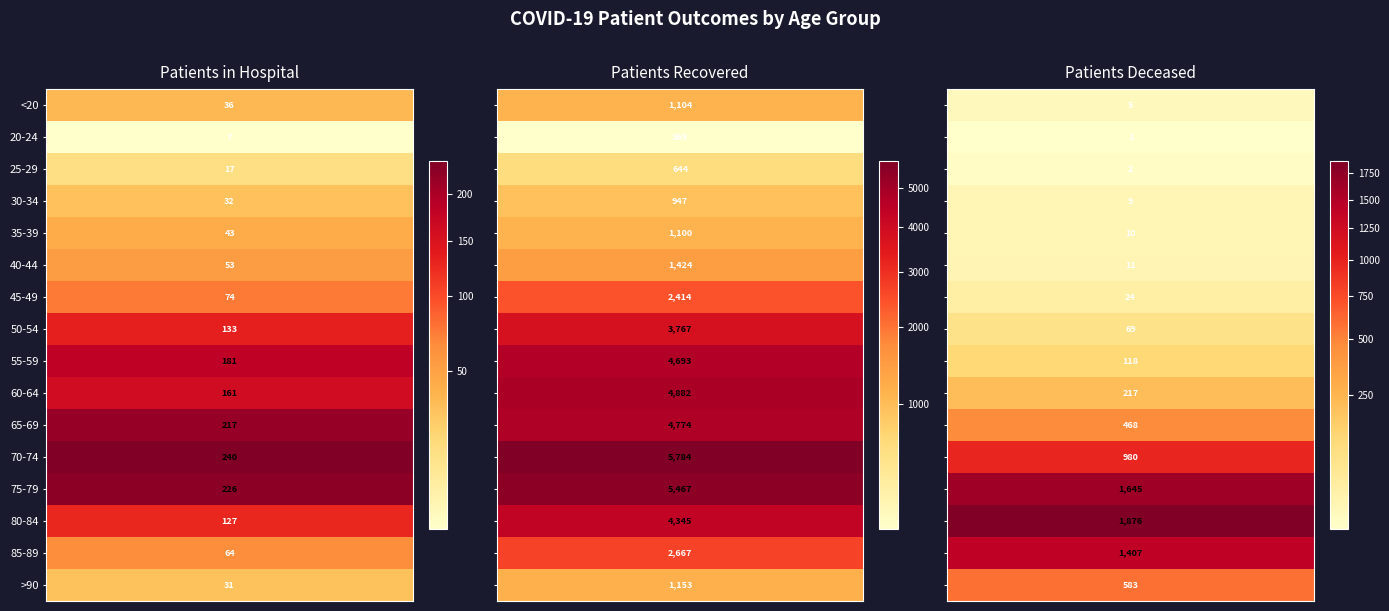

At which category does the chart reach its minimum across all series?

20-24